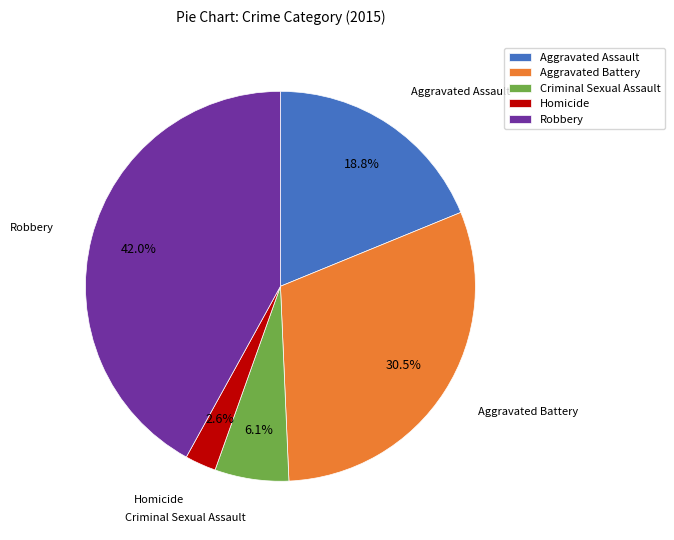

Rank the categories by value from highest to lowest.

Robbery, Aggravated Battery, Aggravated Assault, Criminal Sexual Assault, Homicide